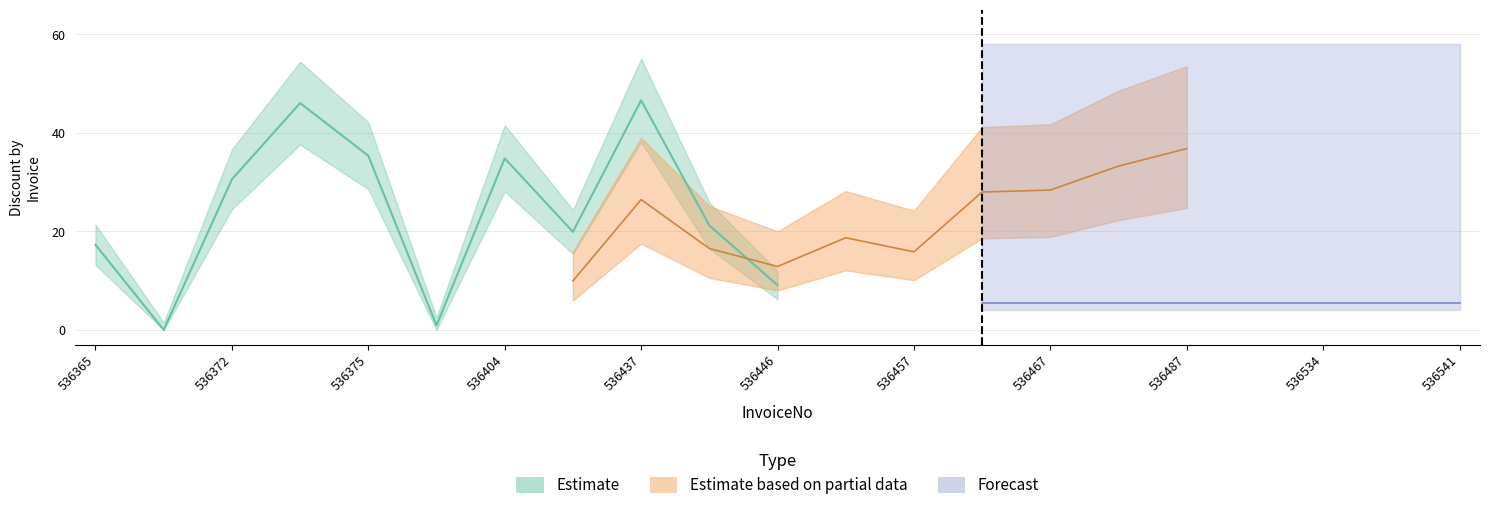

Does the chart display data point markers on the line(s)?

No